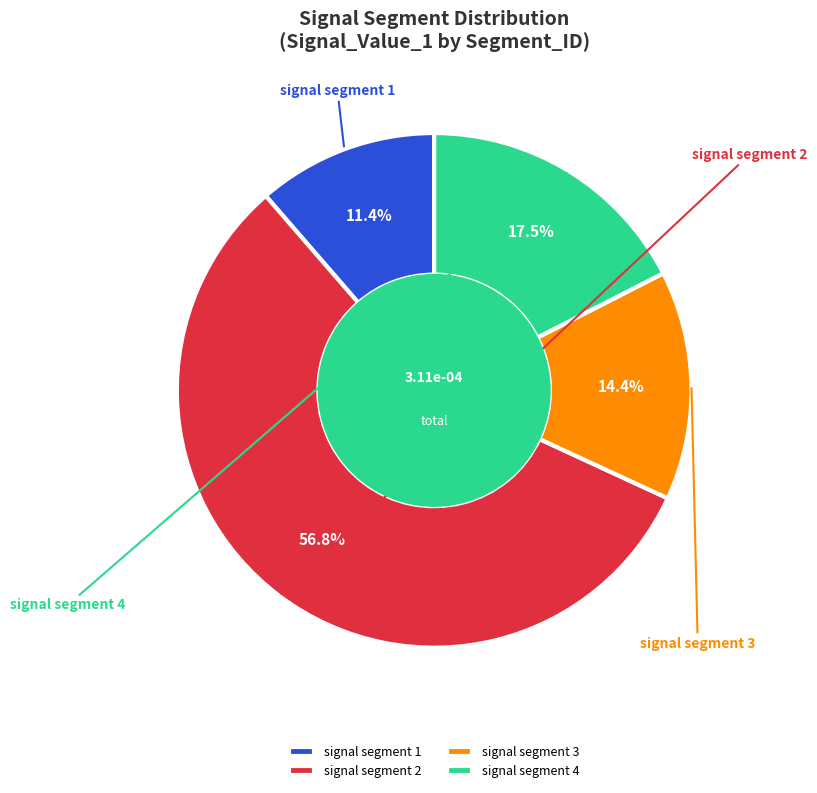

What is the largest slice in the pie chart?

signal segment 2